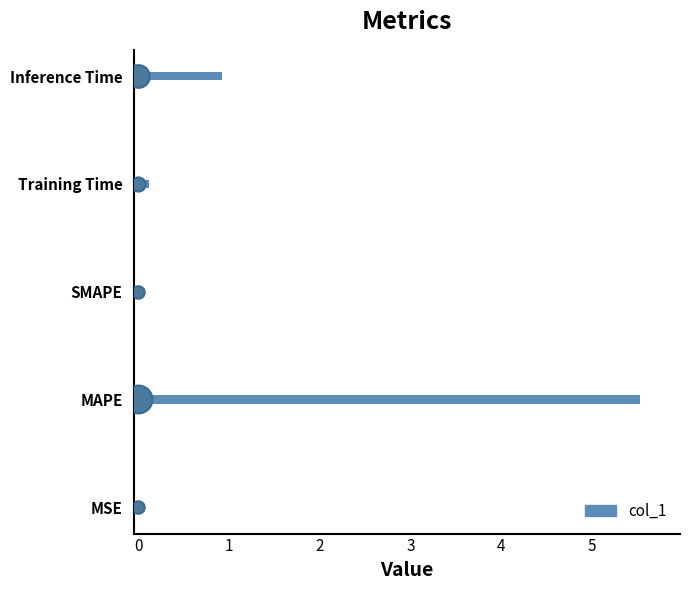

Between SMAPE and MAPE, which is larger?

MAPE